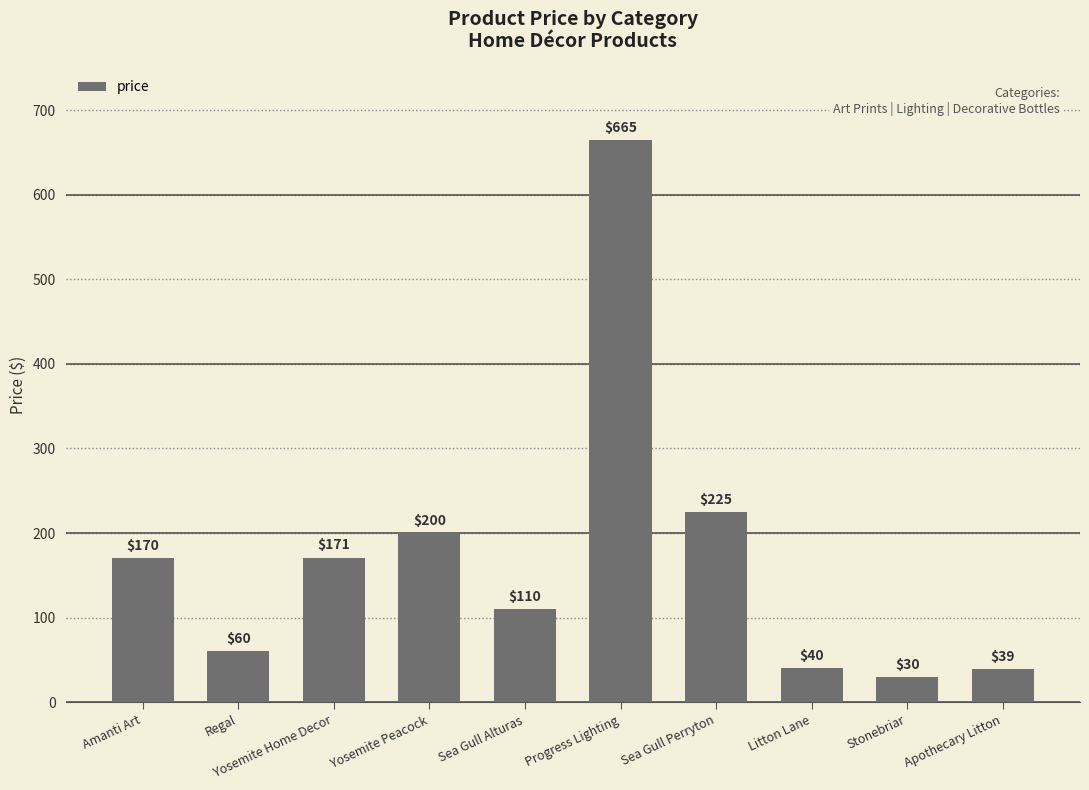

Which has a higher value, Sea Gull Perryton or Yosemite Peacock?

Sea Gull Perryton